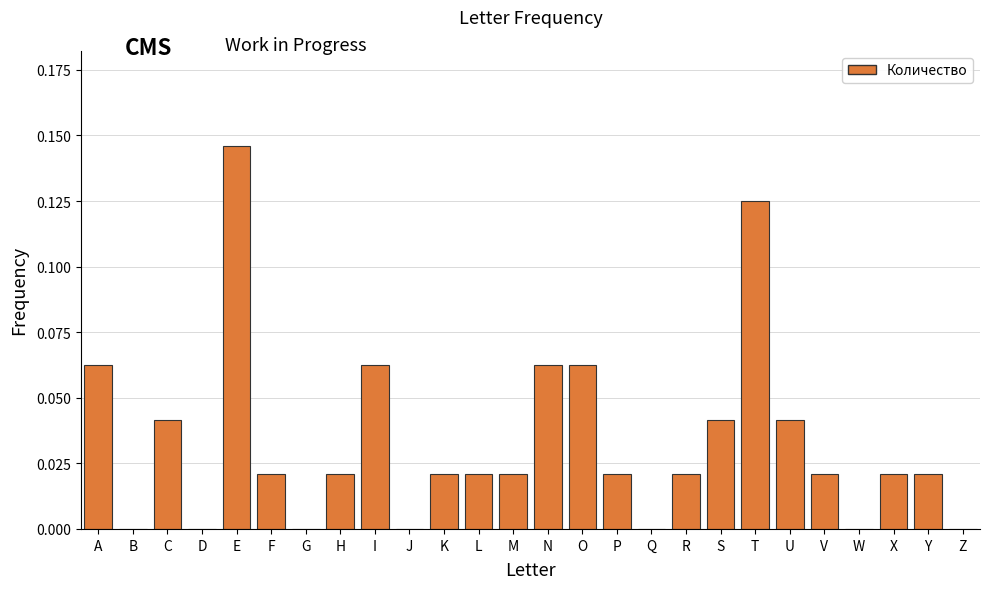

Which label corresponds to the largest value in the chart?

E